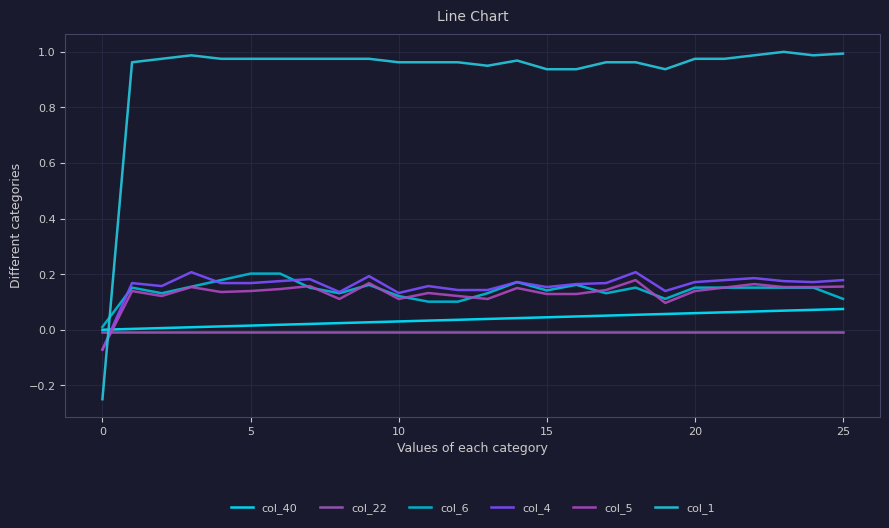

What is the highest value of the col_4 series?

0.2